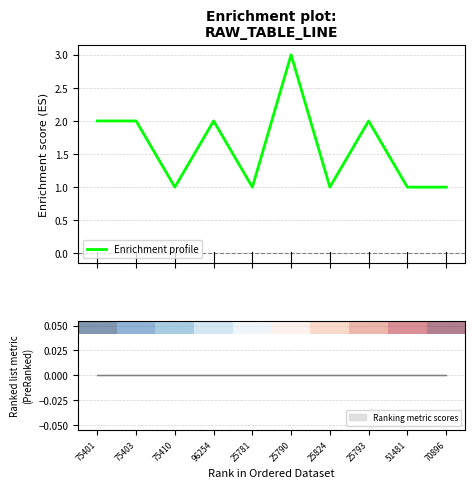

Where is the first local minimum?

75410